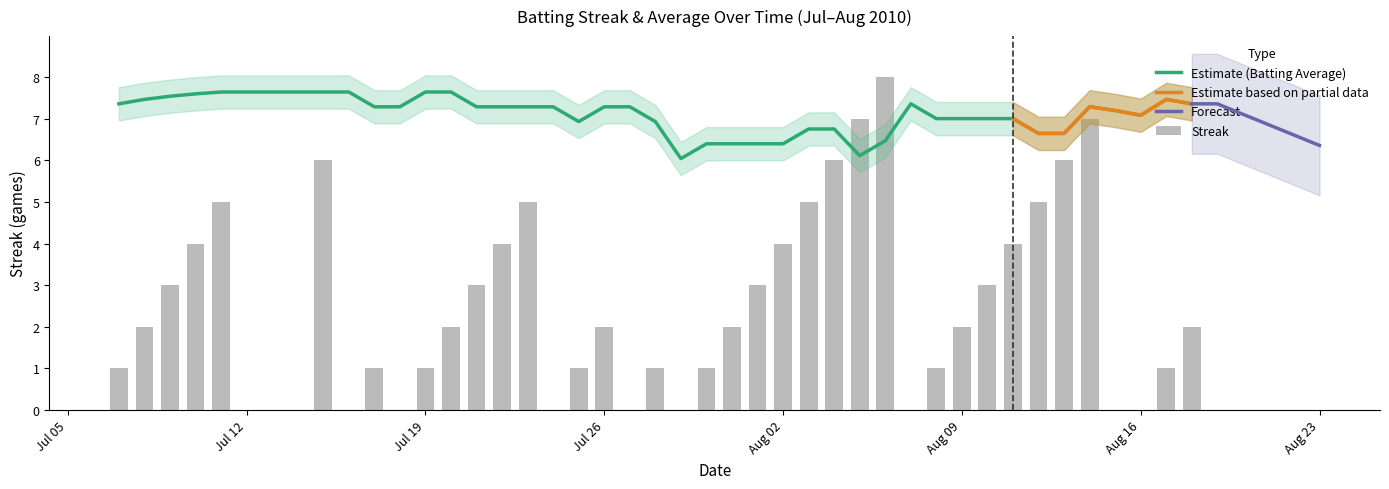

Which has a higher value, 23 or Aug 16?

23